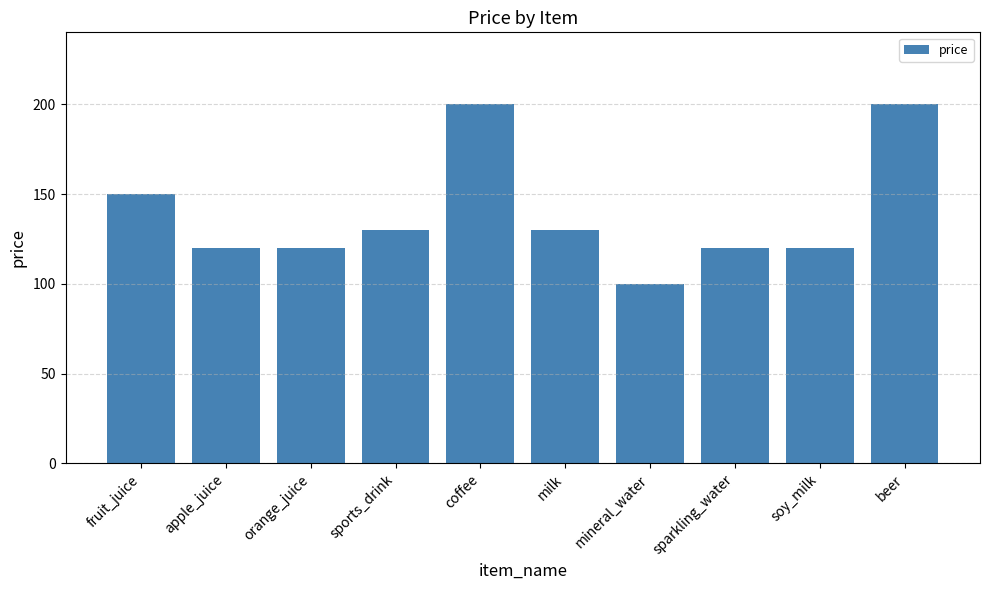

How many values are between 120 and 150?

7